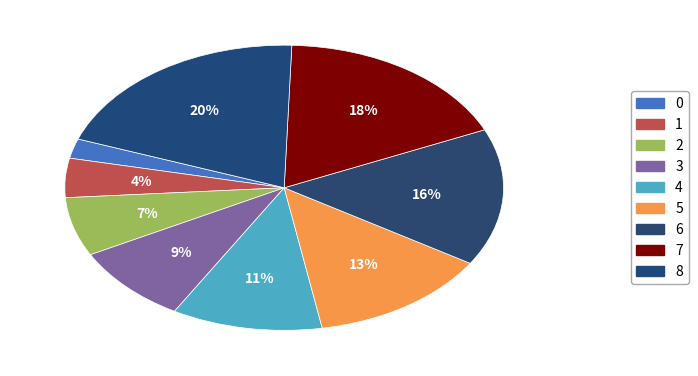

To the nearest percent, what is the difference between the 2 and 3 slice percentages?

2%